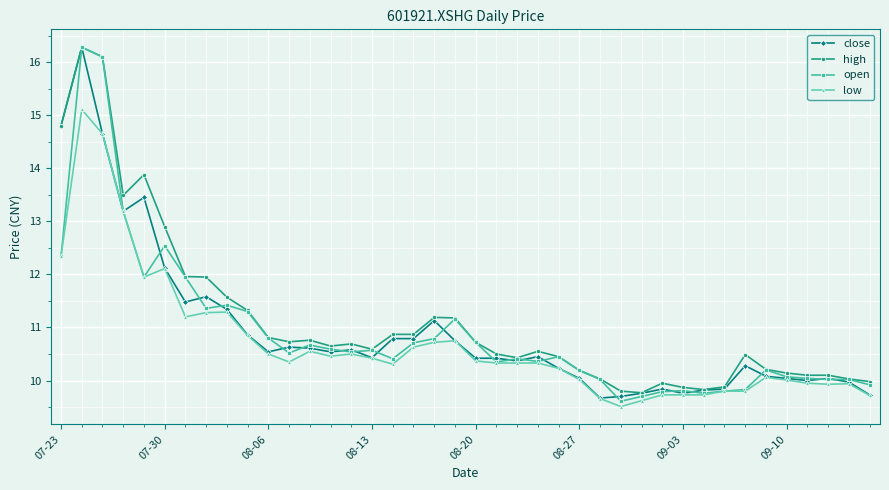

True or false: open has more than 2 interior local peaks.

True